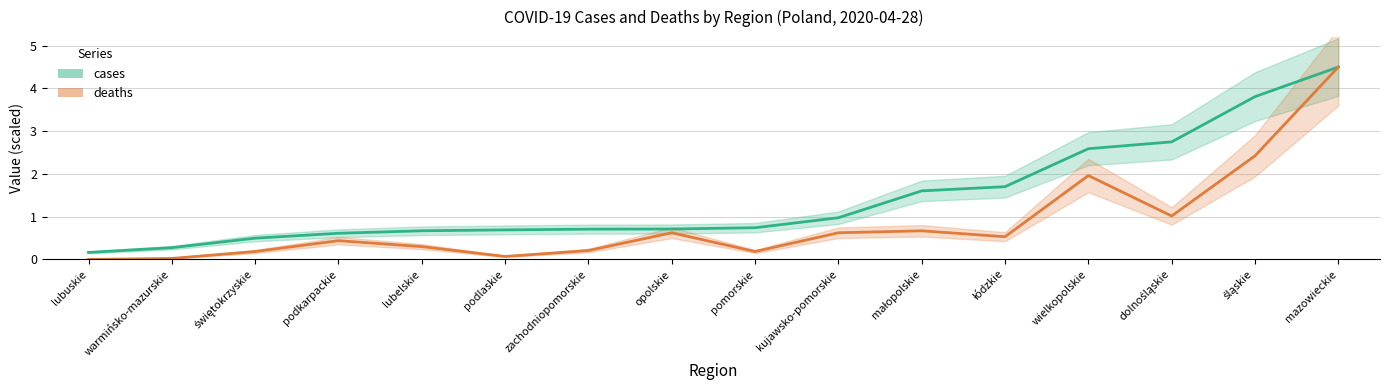

What is the value of the cases point at the 5th from the left?

0.7